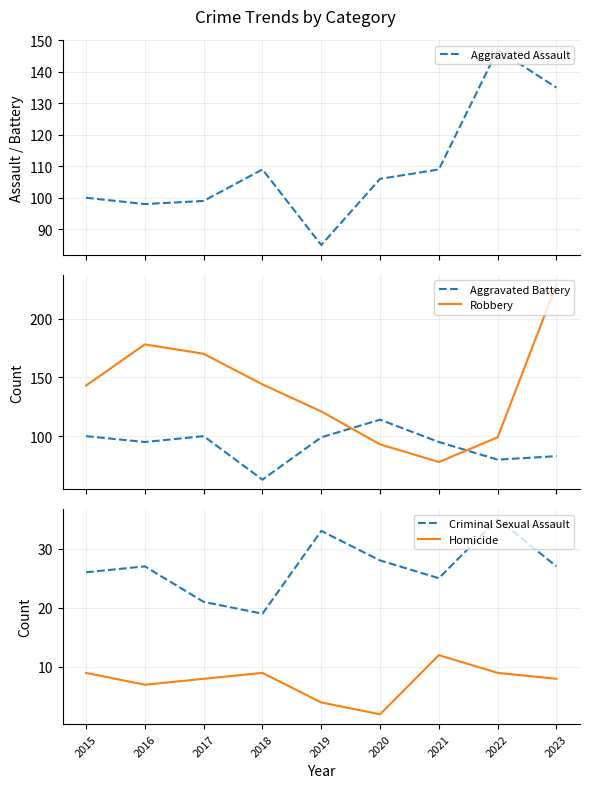

How many categories are shown in the chart?

9